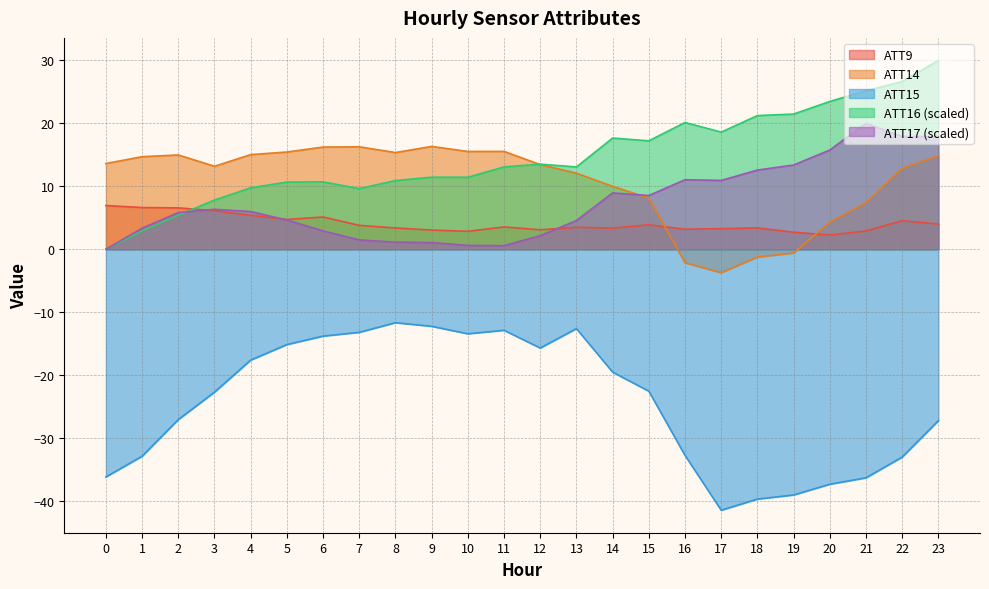

True or false: ATT17 has more than 2 points higher than both neighbors.

True